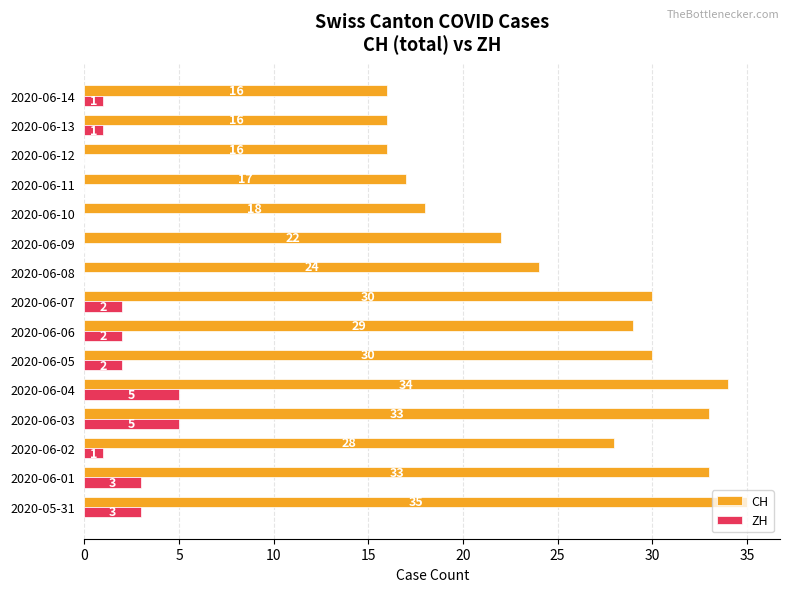

What are all the series names shown in the legend?

CH, ZH